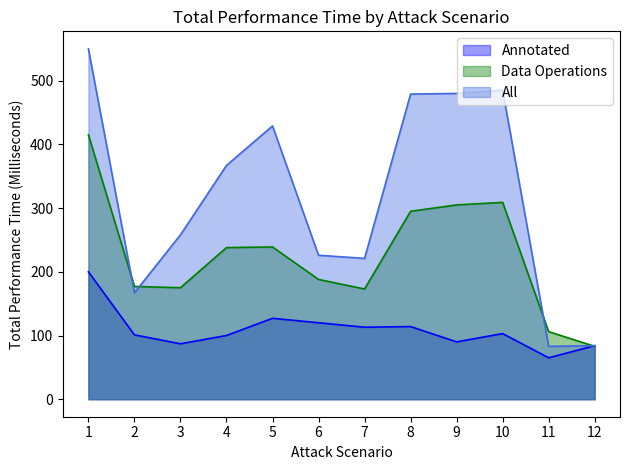

How many interior local peaks does the All series have?

2